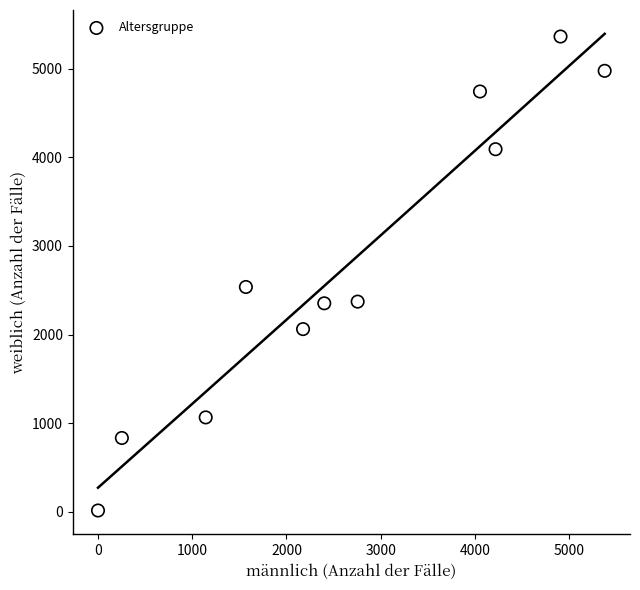

What Y value in the scatter plot is closest to 2688?

2536